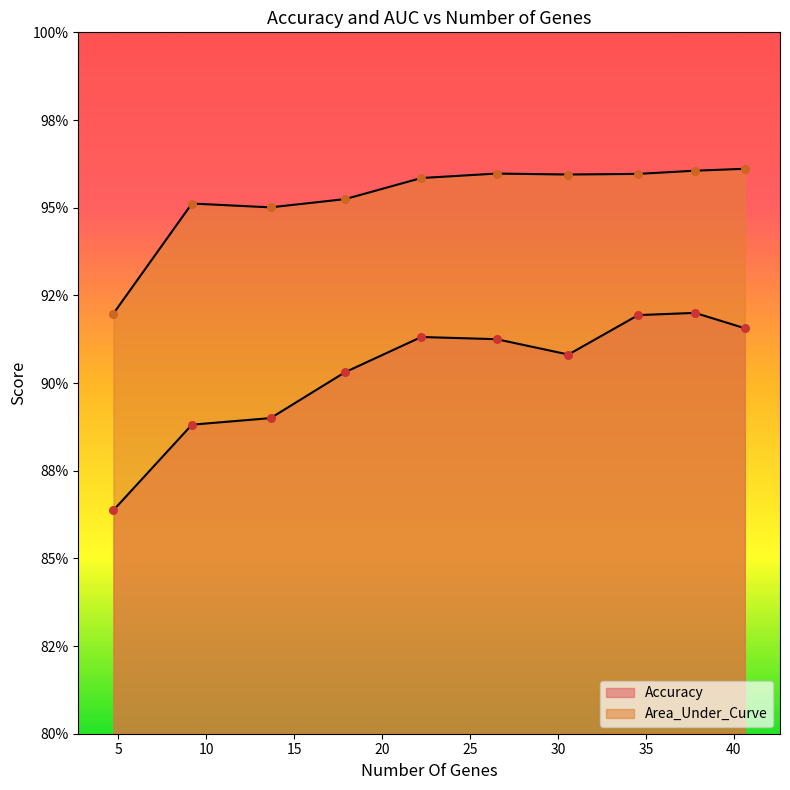

Which series contains the lowest Y value?

Accuracy